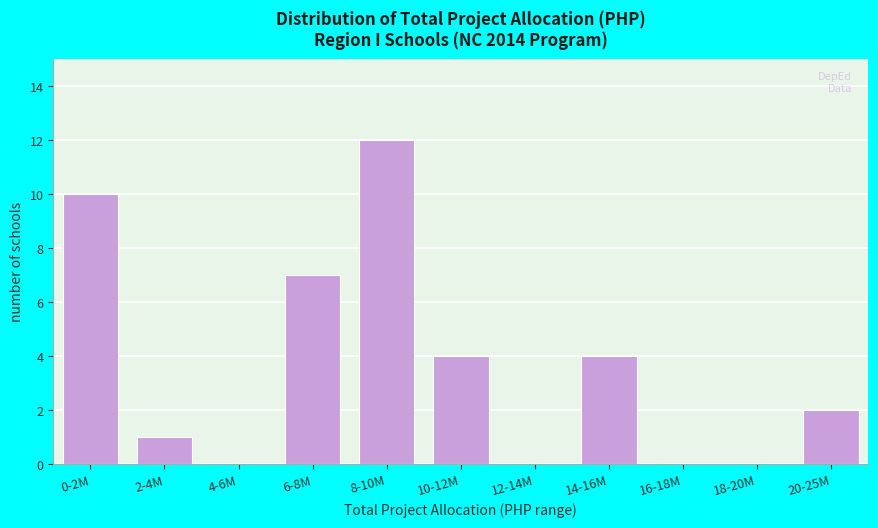

Reading left to right, what are all the values shown in this chart?

0-2M=10	2-4M=1	4-6M=0	6-8M=7	8-10M=12	10-12M=4	12-14M=0	14-16M=4	16-18M=0	18-20M=0	20-25M=2